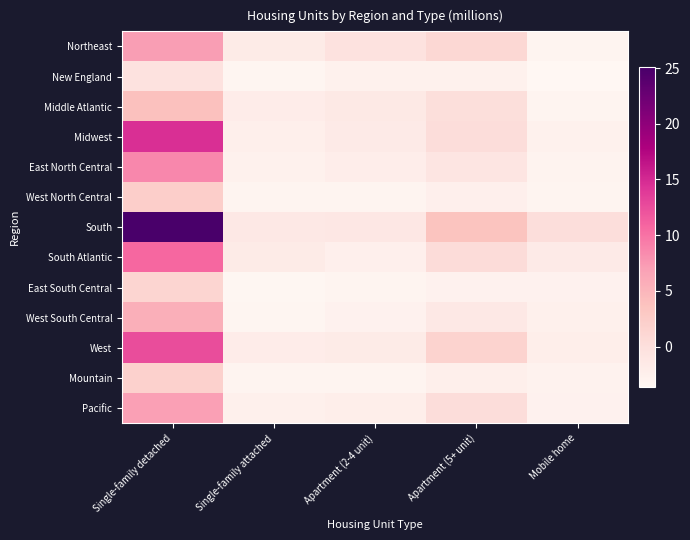

Reading left to right, extract all data points from this chart.

Northeast: Single-family detached=7.2	Single-family attached=-1.7	Apartment (2-4 unit)=-0.4	Apartment (5+ unit)=1.1	Mobile home=-3.1
New England: Single-family detached=-0.4	Single-family attached=-3.3	Apartment (2-4 unit)=-2.6	Apartment (5+ unit)=-2.6	Mobile home=-3.6
Middle Atlantic: Single-family detached=4.0	Single-family attached=-2.0	Apartment (2-4 unit)=-1.4	Apartment (5+ unit)=0.1	Mobile home=-3.2
Midwest: Single-family detached=14.6	Single-family attached=-2.3	Apartment (2-4 unit)=-1.6	Apartment (5+ unit)=0.4	Mobile home=-2.6
East North Central: Single-family detached=8.7	Single-family attached=-2.7	Apartment (2-4 unit)=-2.1	Apartment (5+ unit)=-0.8	Mobile home=-3.0
West North Central: Single-family detached=2.3	Single-family attached=-3.2	Apartment (2-4 unit)=-3.1	Apartment (5+ unit)=-2.4	Mobile home=-3.2
South: Single-family detached=25.1	Single-family attached=-1.3	Apartment (2-4 unit)=-1.2	Apartment (5+ unit)=3.6	Mobile home=0.3
South Atlantic: Single-family detached=10.8	Single-family attached=-1.8	Apartment (2-4 unit)=-2.4	Apartment (5+ unit)=0.5	Mobile home=-1.6
East South Central: Single-family detached=1.4	Single-family attached=-3.4	Apartment (2-4 unit)=-3.2	Apartment (5+ unit)=-2.8	Mobile home=-2.8
West South Central: Single-family detached=5.7	Single-family attached=-3.3	Apartment (2-4 unit)=-2.8	Apartment (5+ unit)=-1.3	Mobile home=-2.5
West: Single-family detached=12.6	Single-family attached=-2.0	Apartment (2-4 unit)=-1.7	Apartment (5+ unit)=1.7	Mobile home=-2.2
Mountain: Single-family detached=2.0	Single-family attached=-3.2	Apartment (2-4 unit)=-3.1	Apartment (5+ unit)=-2.3	Mobile home=-2.9
Pacific: Single-family detached=7.0	Single-family attached=-2.5	Apartment (2-4 unit)=-2.2	Apartment (5+ unit)=0.4	Mobile home=-2.8